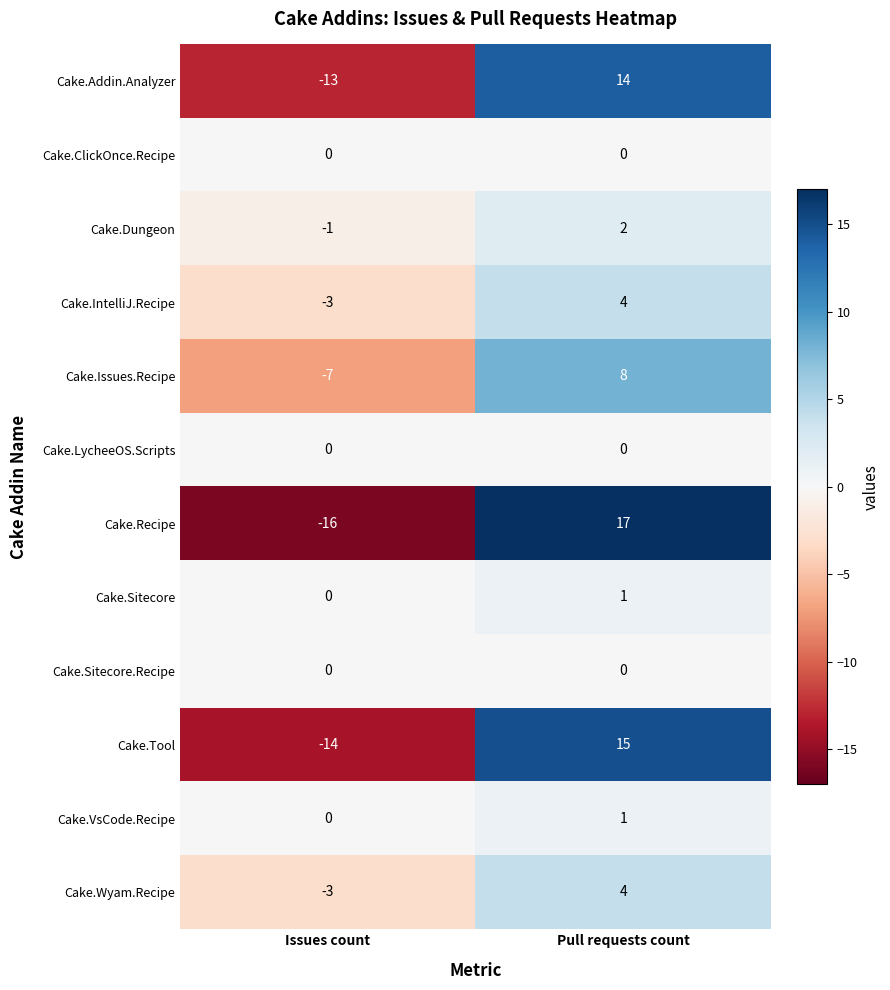

Which series has the largest range (max minus min)?

Cake.Recipe